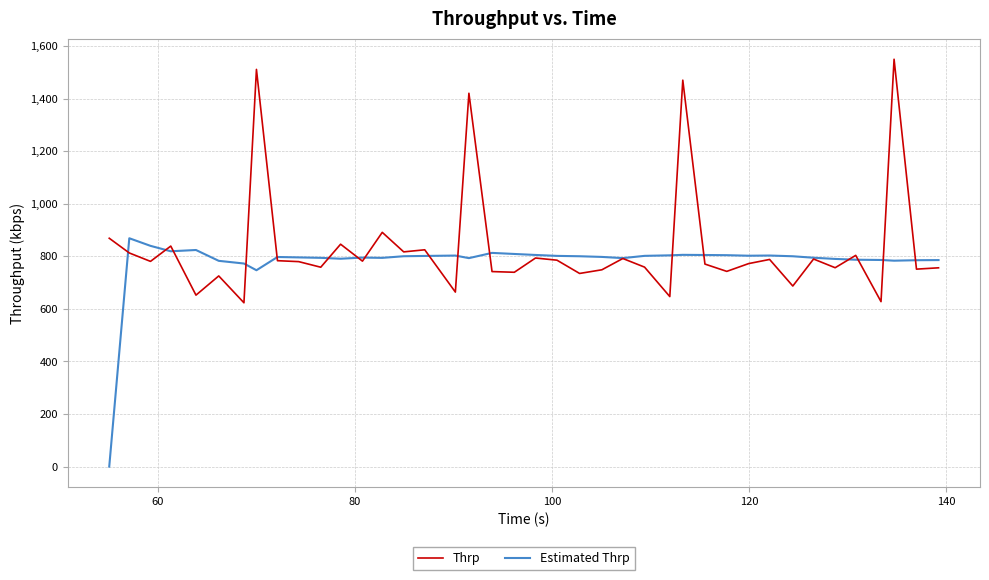

List the series in order of their peak value, highest first.

Thrp, Estimated Thrp